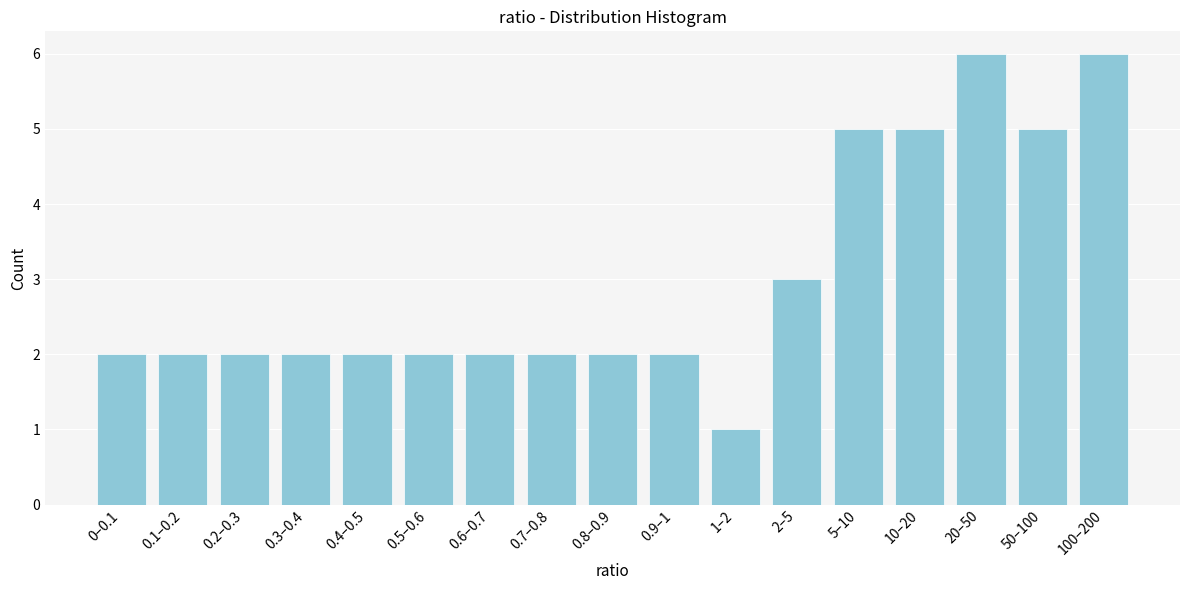

Reading right to left, transcribe all the data shown in this chart.

100–200=6	50–100=5	20–50=6	10–20=5	5–10=5	2–5=3	1–2=1	0.9–1=2	0.8–0.9=2	0.7–0.8=2	0.6–0.7=2	0.5–0.6=2	0.4–0.5=2	0.3–0.4=2	0.2–0.3=2	0.1–0.2=2	0–0.1=2